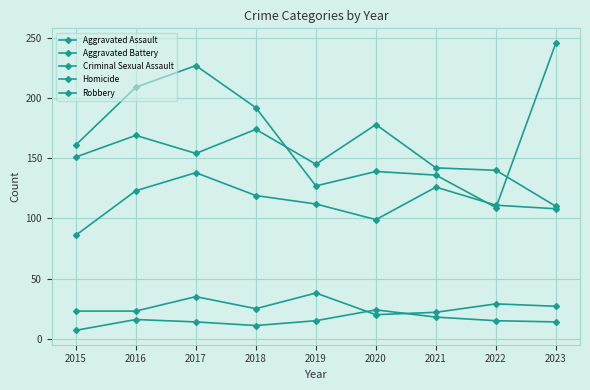

What is the sum of the Criminal Sexual Assault values at 2021 and 2015?

45